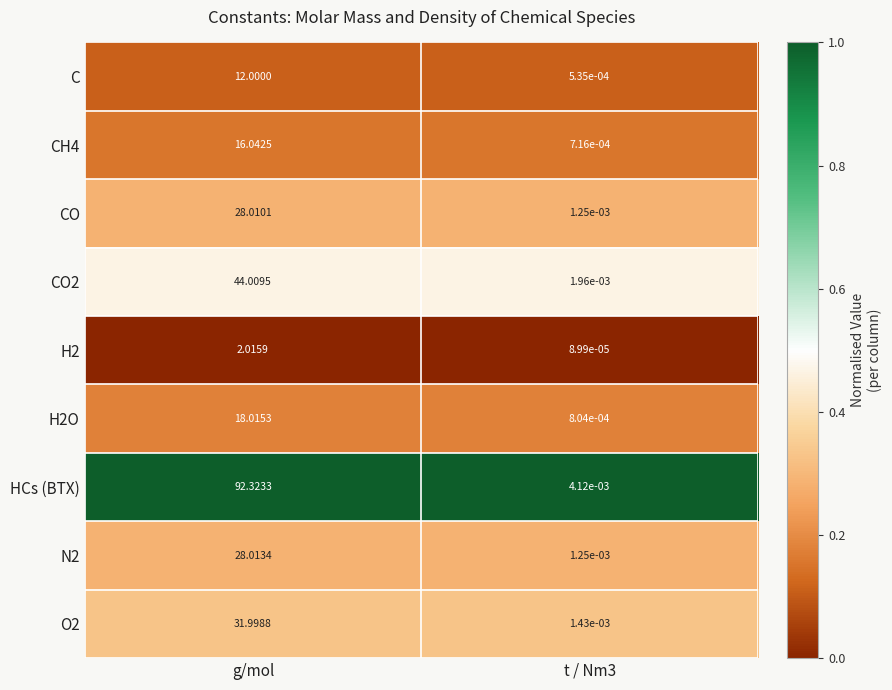

Which category has the highest value in the CH4 series?

g/mol